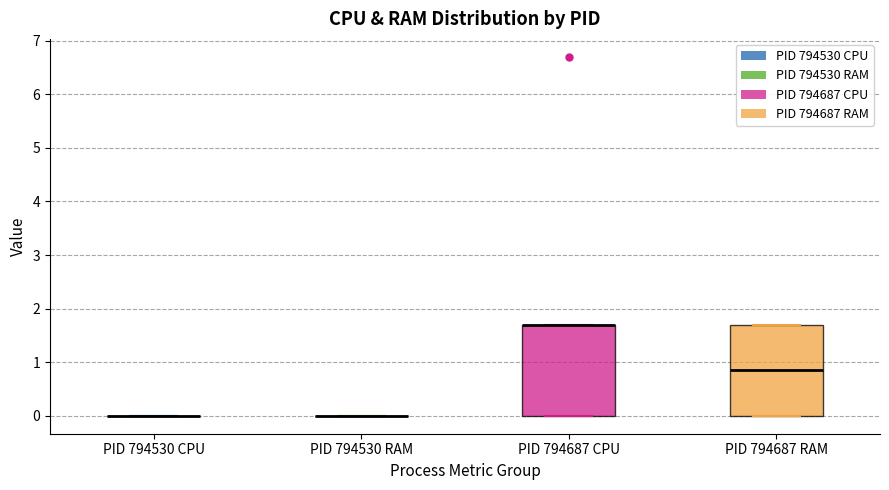

Reading left to right, transcribe this box plot: for each box, give where its median line is, the range the box spans, and where its two whiskers end, as read against the y-axis. The values are not printed on the chart, so give them approximately, as read against the axis.

PID 794530 CPU: box collapsed to a line at 0.0, whiskers 0.0 to 0.0
PID 794530 RAM: box collapsed to a line at 0.0, whiskers 0.0 to 0.0
PID 794687 CPU: median 1.7 (drawn on the box's upper edge), box 0.0 to 1.7, whiskers 0.0 to 1.7
PID 794687 RAM: median 0.9, box 0.0 to 1.7, whiskers 0.0 to 1.7